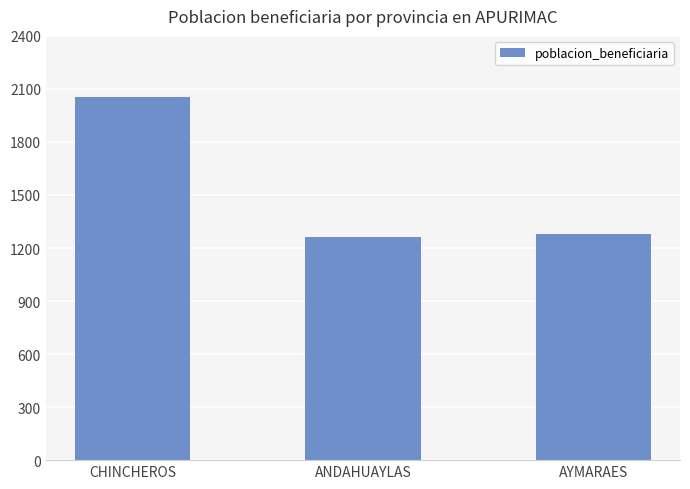

What is the minimum value shown in the chart?

1261